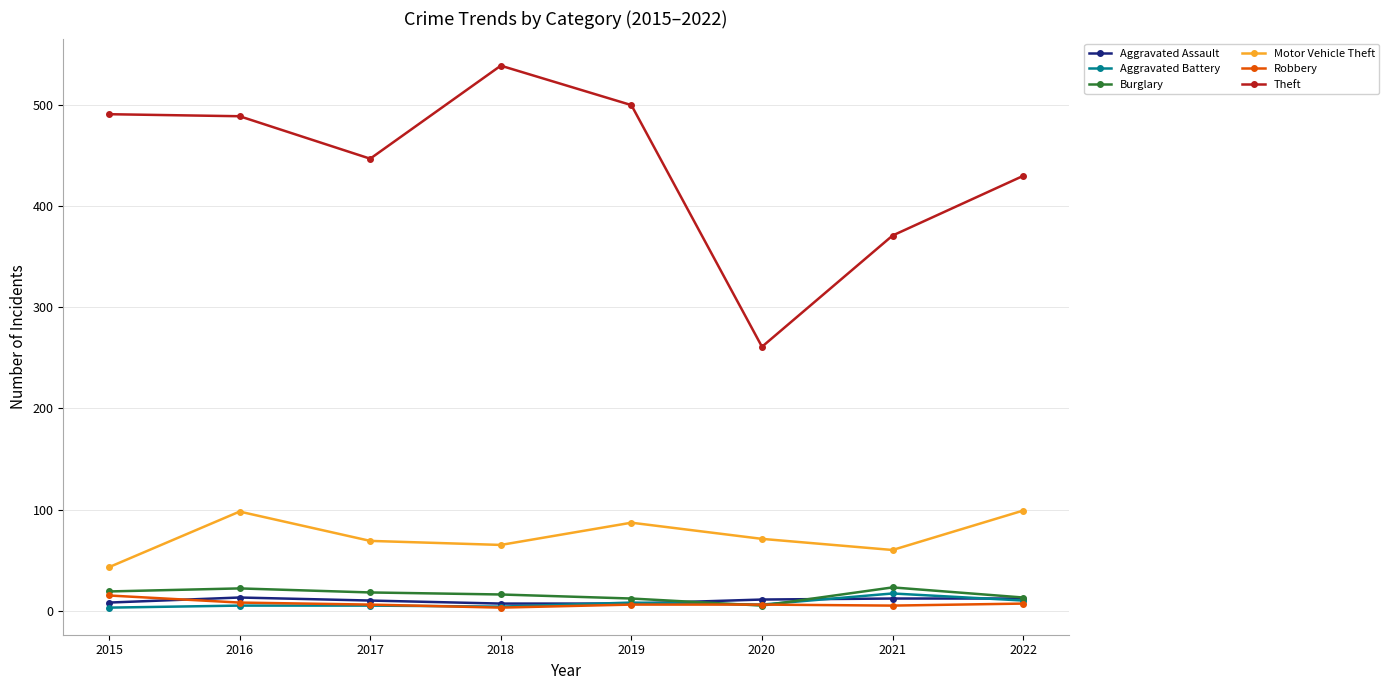

Which series has the largest range (max minus min)?

Theft